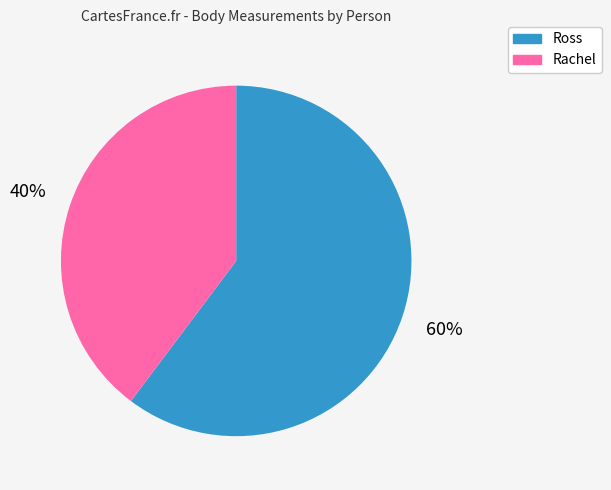

Is it true that Rachel is 26% of the pie?

False